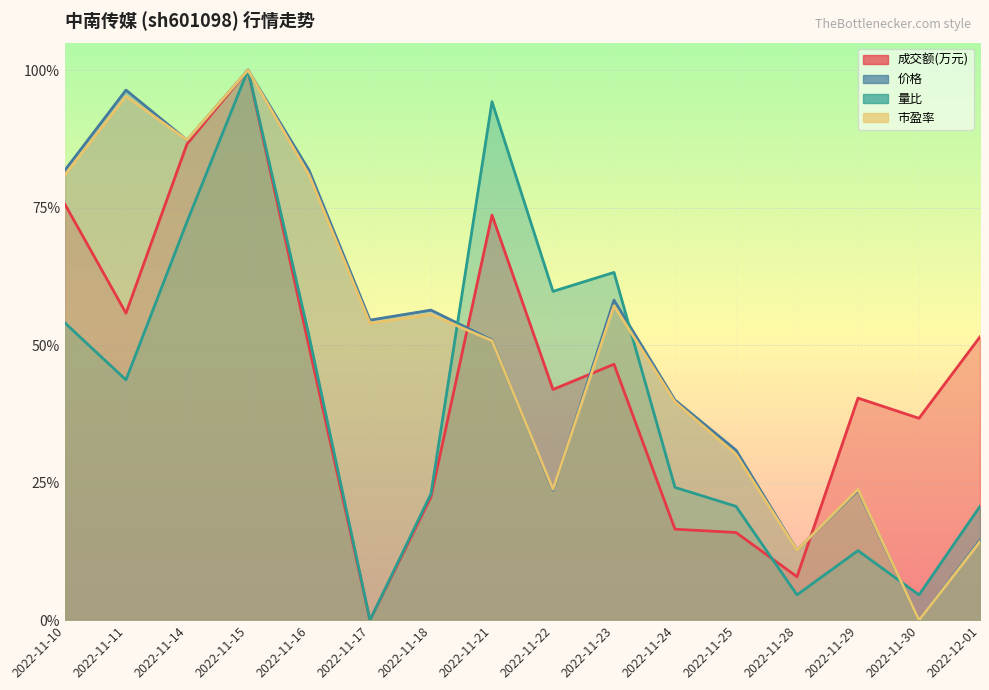

What are all the series names shown in the legend?

成交额(万元), 价格, 量比, 市盈率